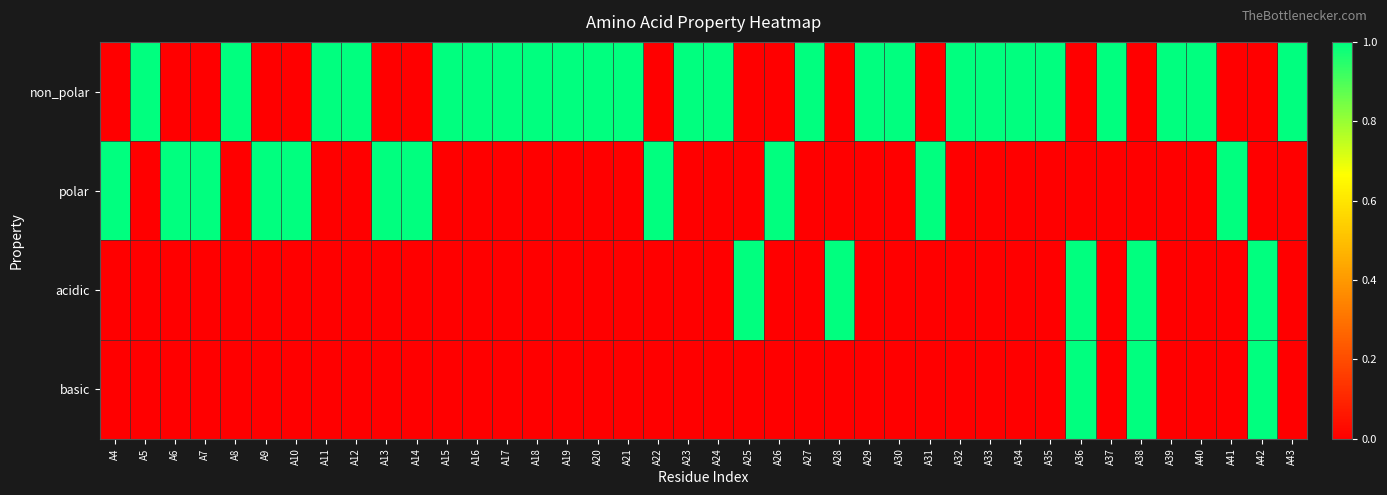

Which series has the widest spread of values?

non_polar